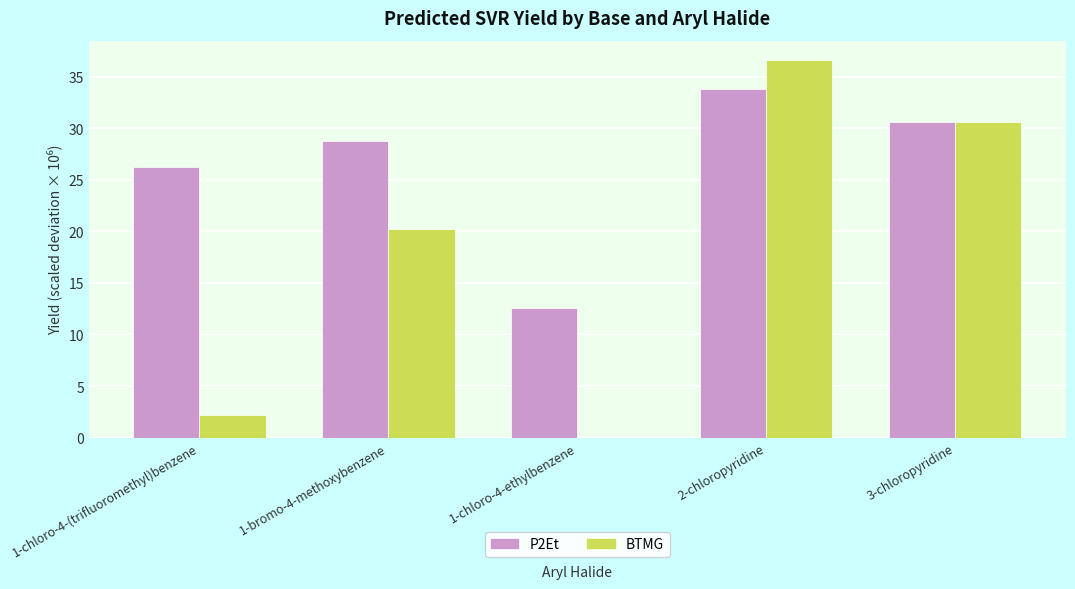

Which category has the highest value across all series?

2-chloropyridine